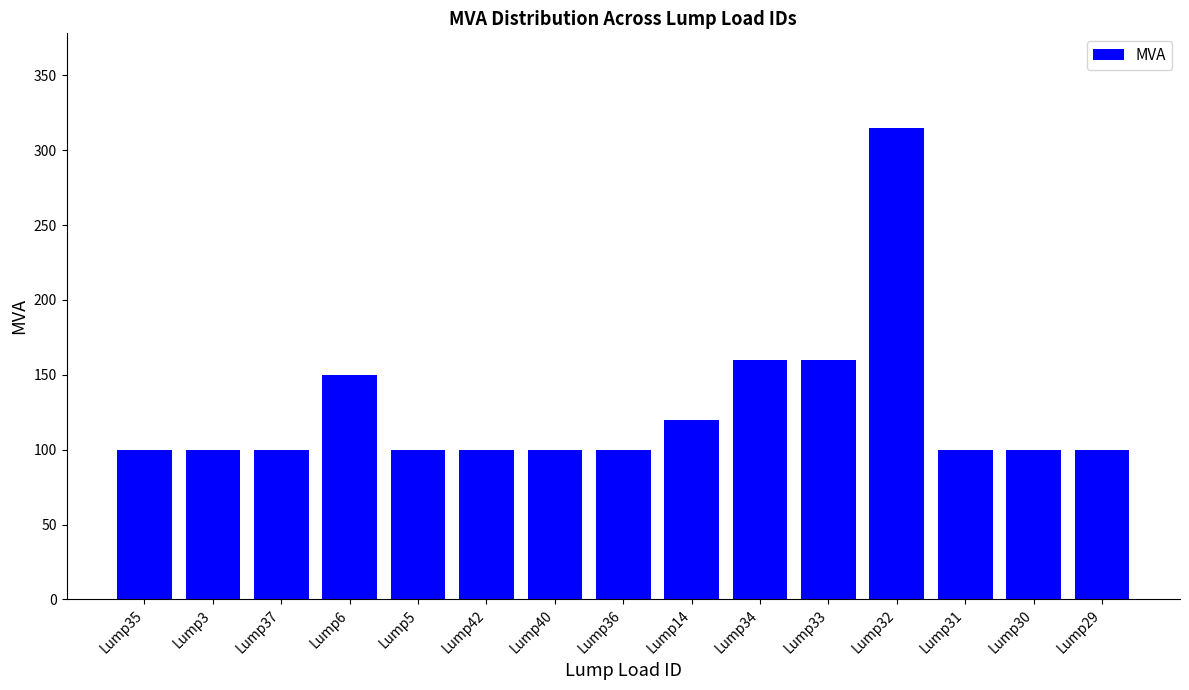

At which category does the chart reach its peak across all series?

Lump32